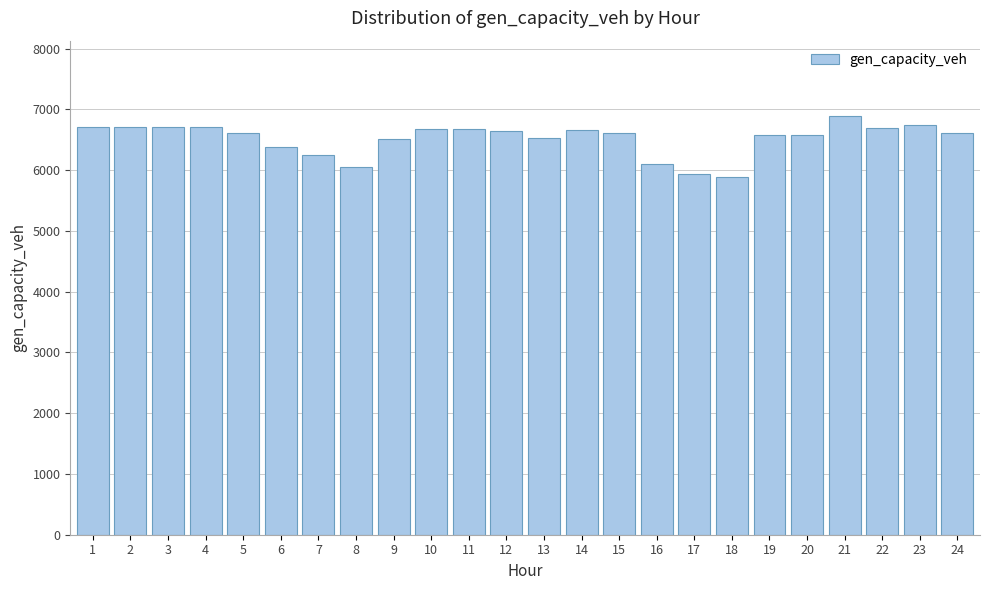

What is the maximum value shown in the chart?

6889.5